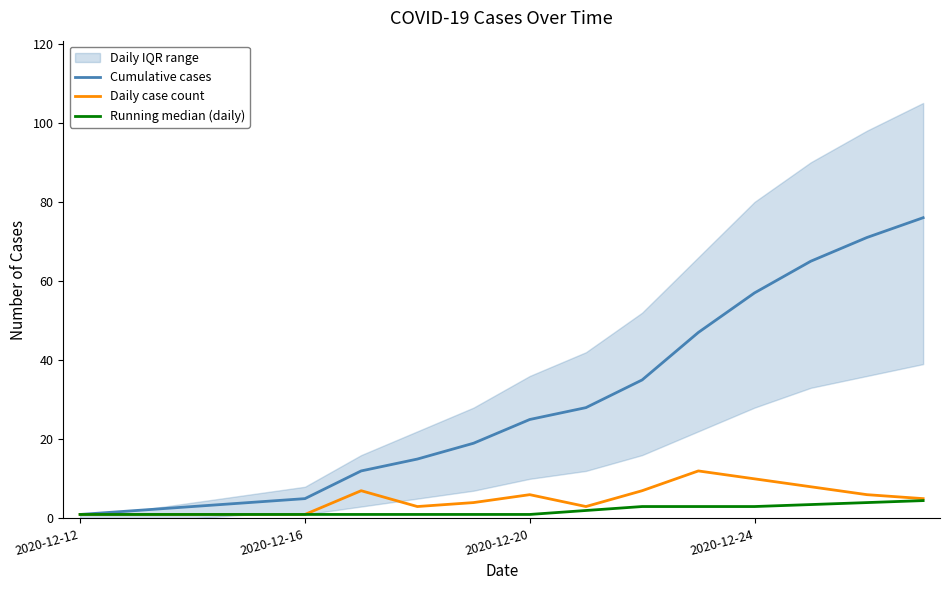

What is the approximate value of Daily case count at 13?

8.0